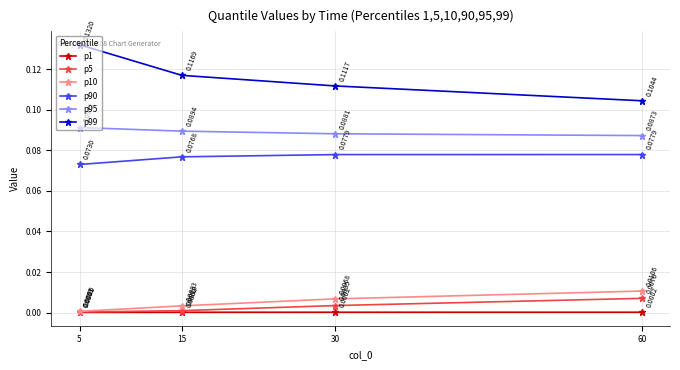

Count the p90 values in the range 0 to 1.

4